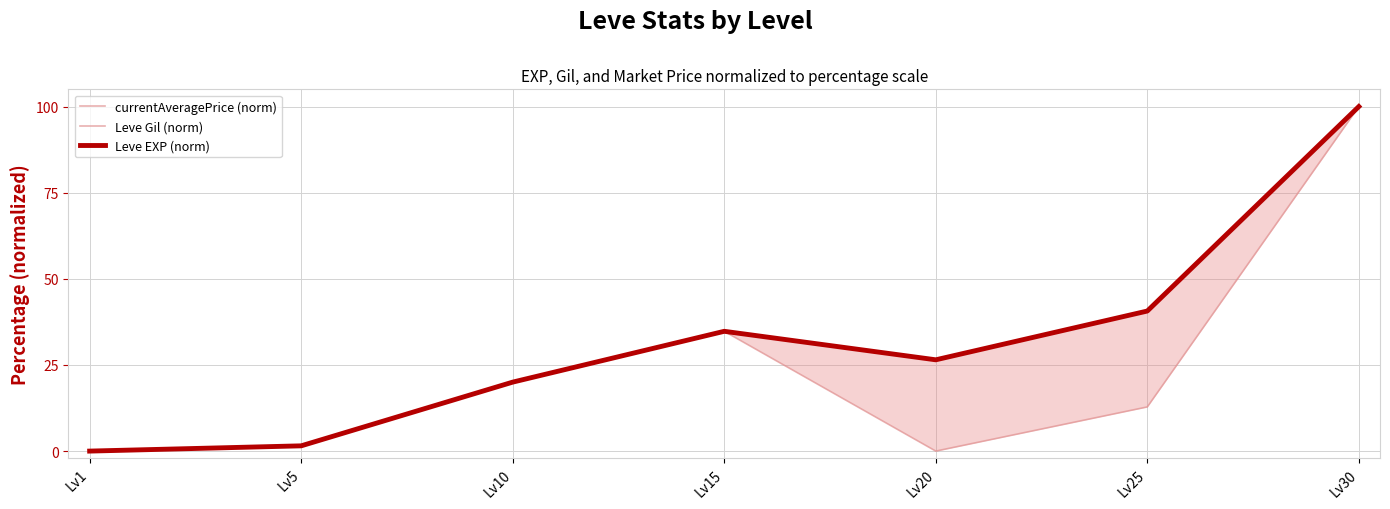

What is the difference between the highest and lowest values at Lv25?

27.8